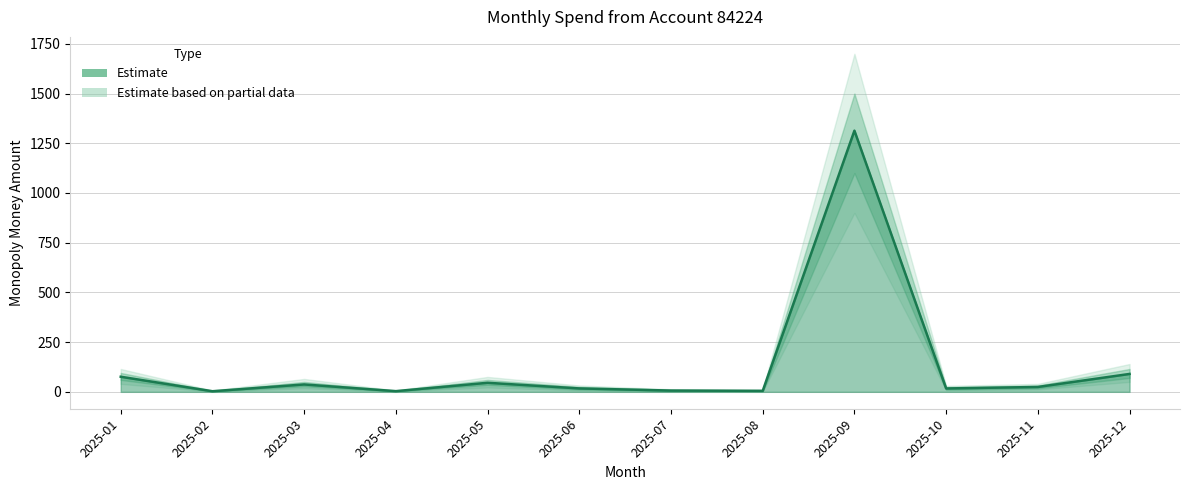

Where does the data first go above 24?

2025-01